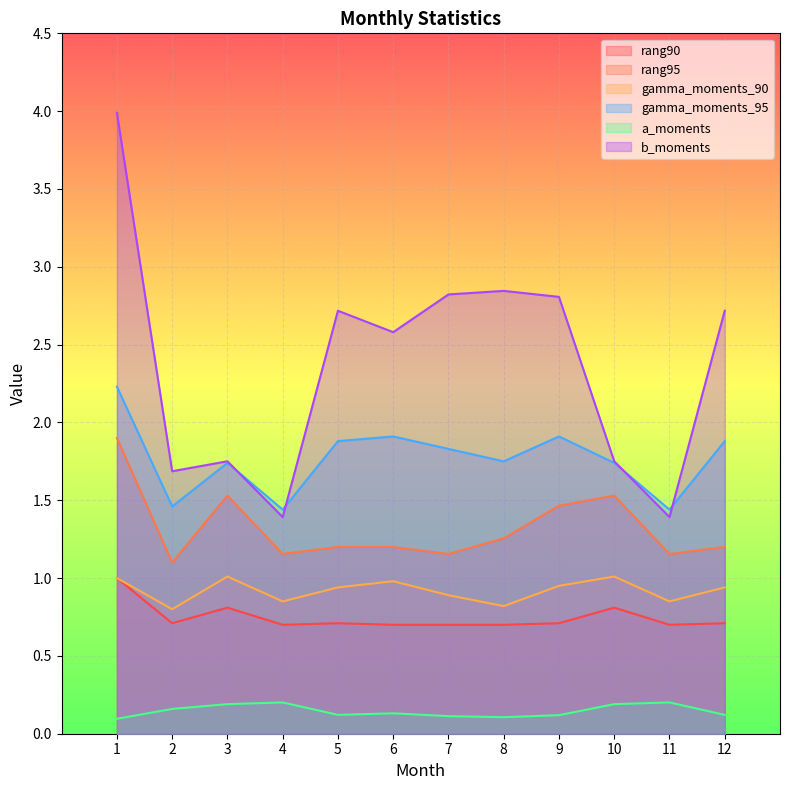

What is the sum of all gamma_moments_90 values?

11.0